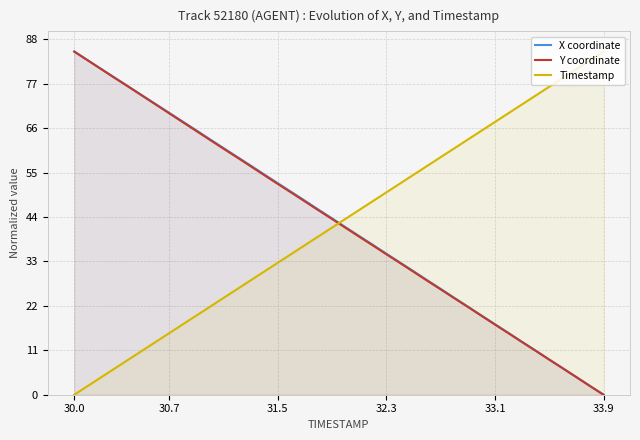

List the series in order of their peak value, highest first.

X coordinate, Y coordinate, Timestamp